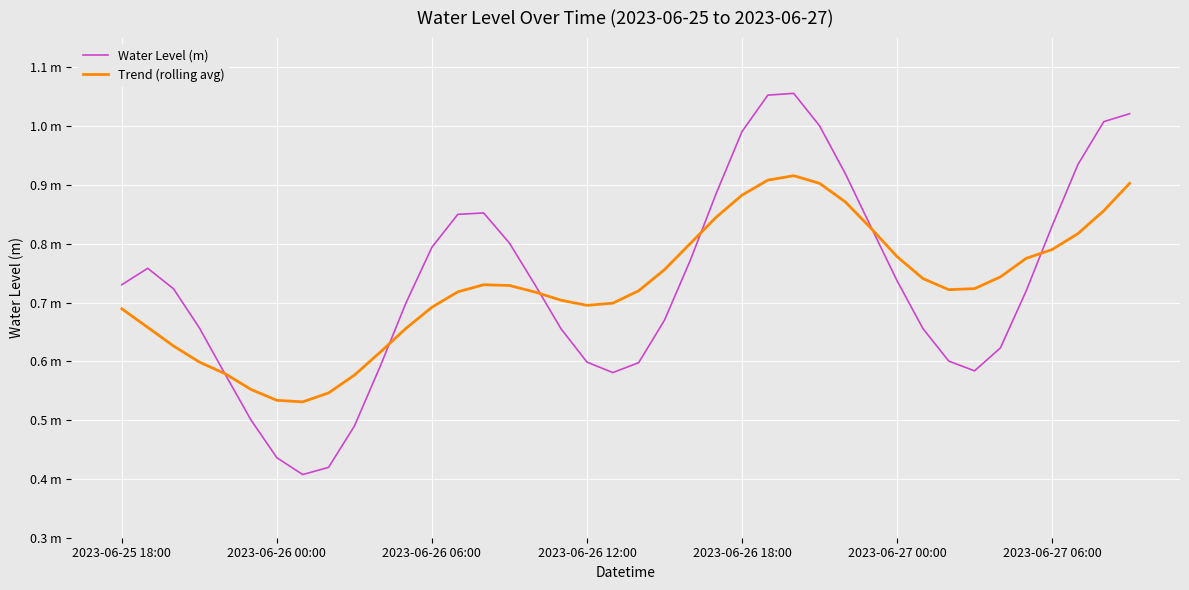

At which category is the sum across all series the highest?

26